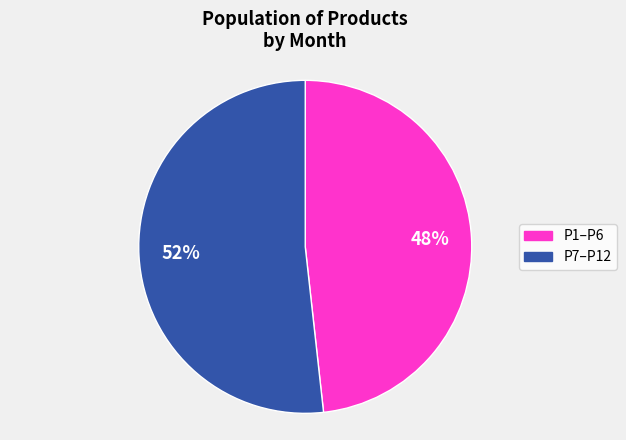

Count the number of slices in the pie.

2